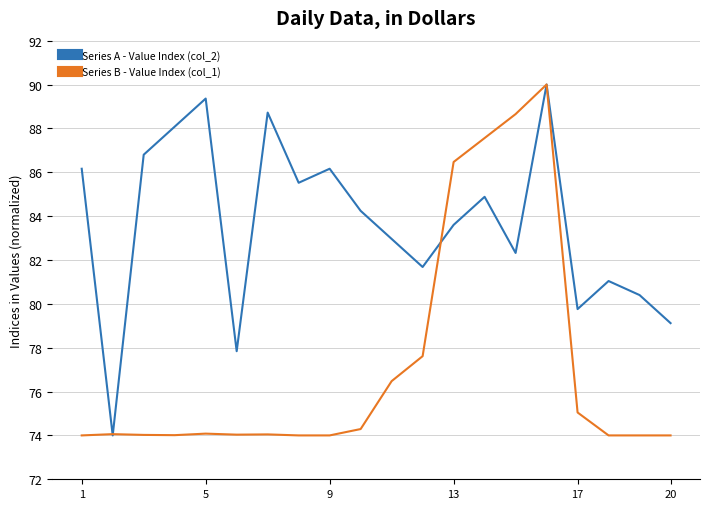

What is the lowest value of the Series B - Value Index (col_1) series?

74.0